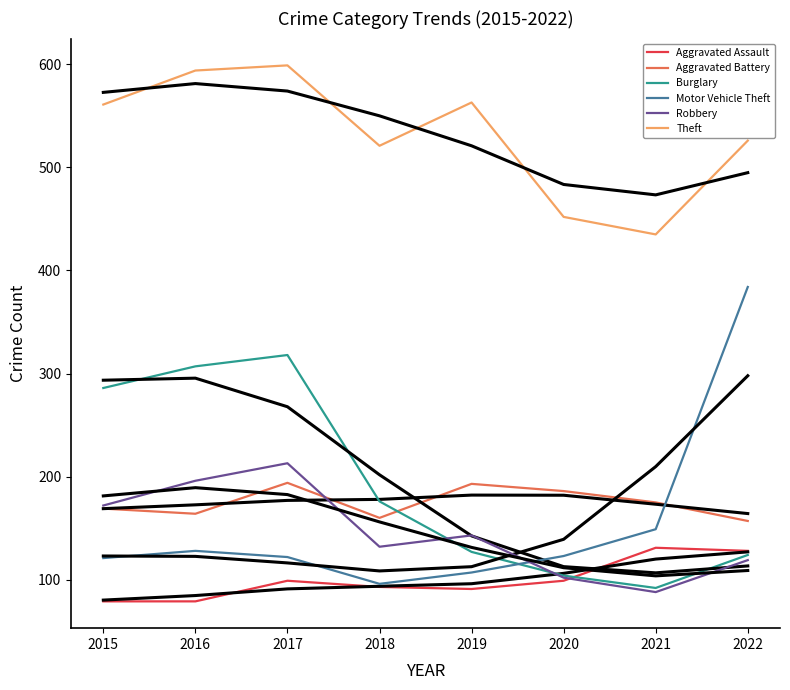

The value of Theft at 2019 is 563. True or false?

True